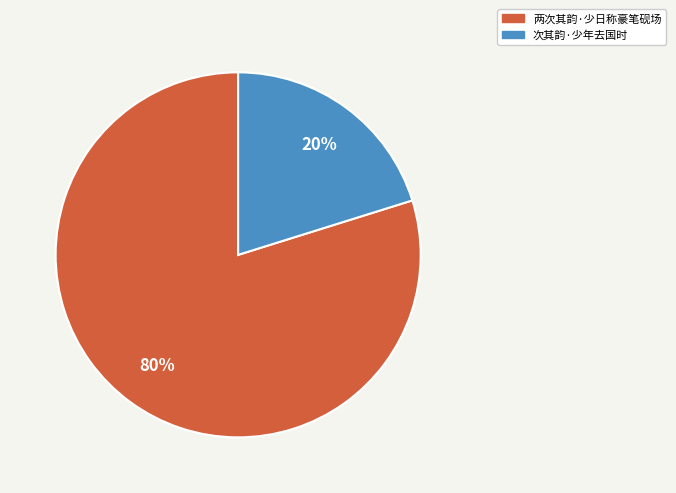

Does 次其韵·少年去国时 represent more than half of the total?

No